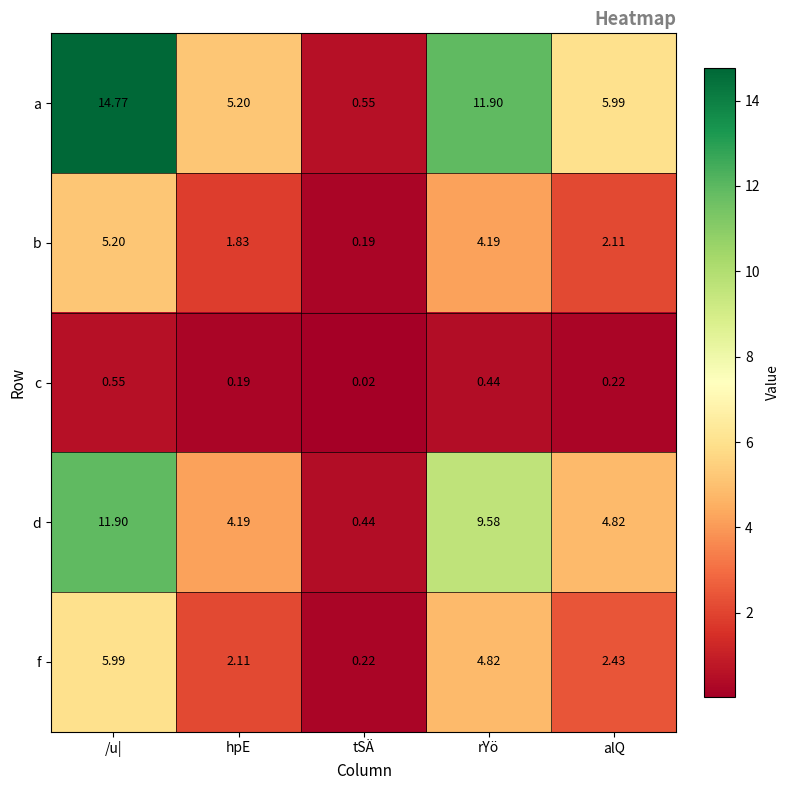

Rank the series by their maximum value, from highest to lowest.

a, d, f, b, c